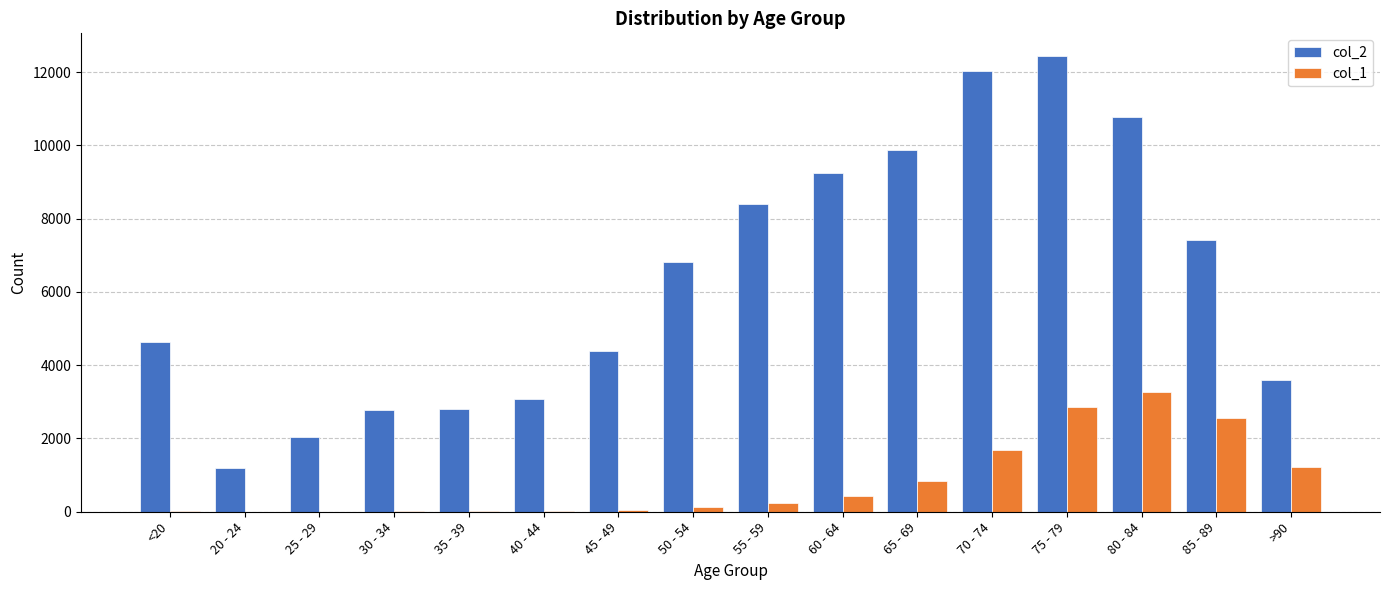

At which category is the sum across all series the highest?

75 - 79